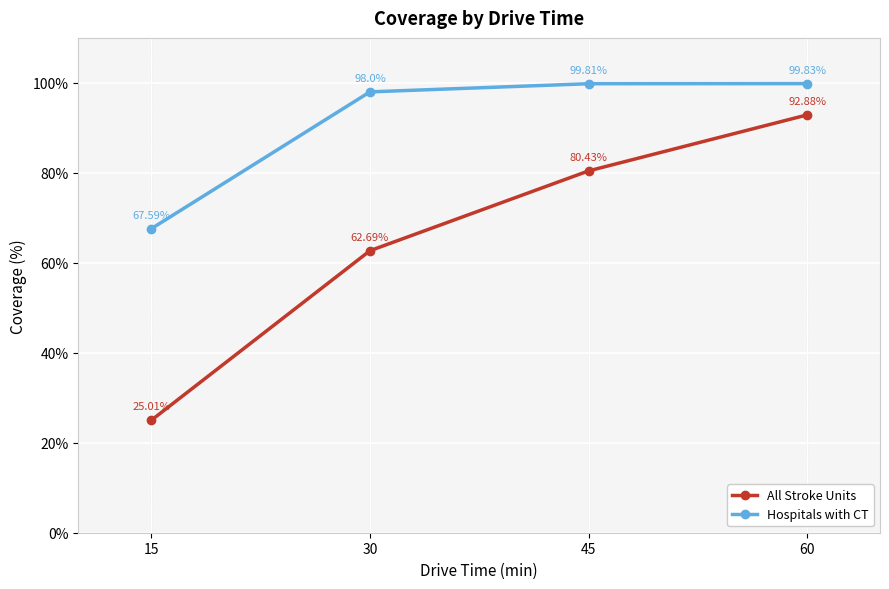

At which label does All Stroke Units reach its minimum?

15